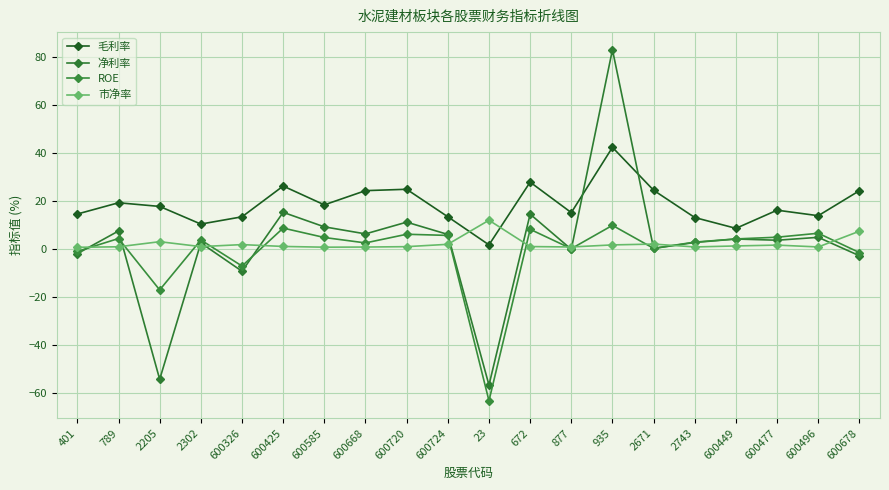

How many lines are shown in the chart?

4